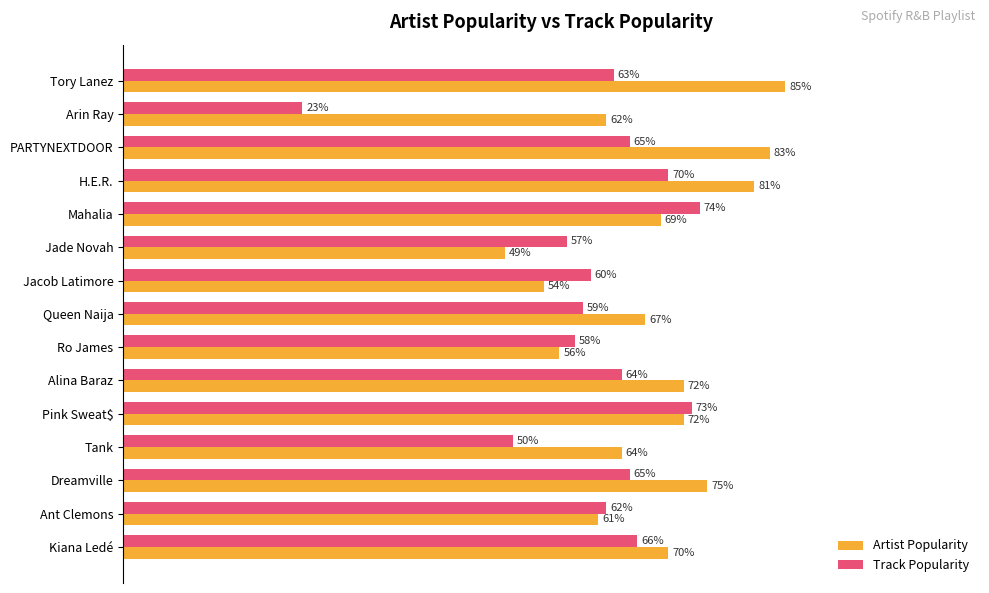

Is the value of Artist Popularity at Arin Ray greater than the value of Track Popularity at Alina Baraz?

No